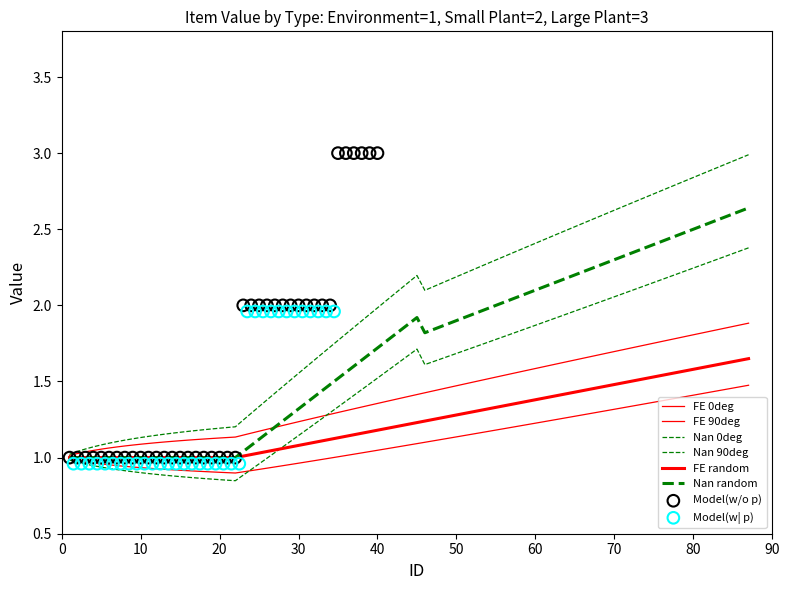

Is the value of Value at 2 greater than the value of Small Plant at 9?

No